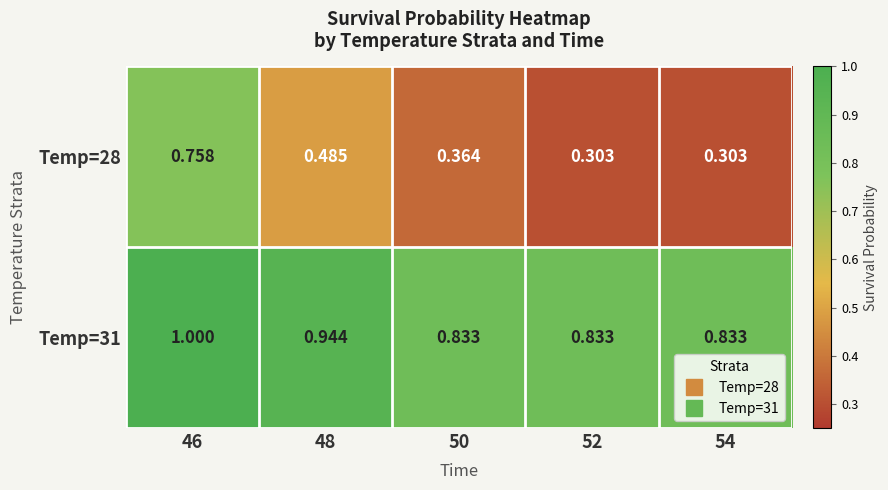

Is the value of Temp=31 at 50 greater than the value of Temp=28 at 46?

Yes